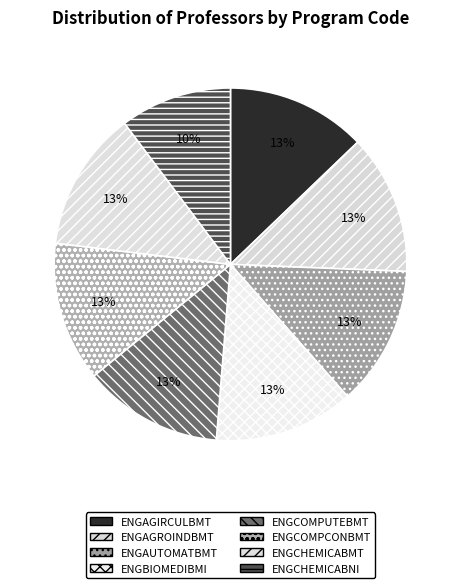

Is it true that ENGCOMPCONBMT is 13% of the pie?

True